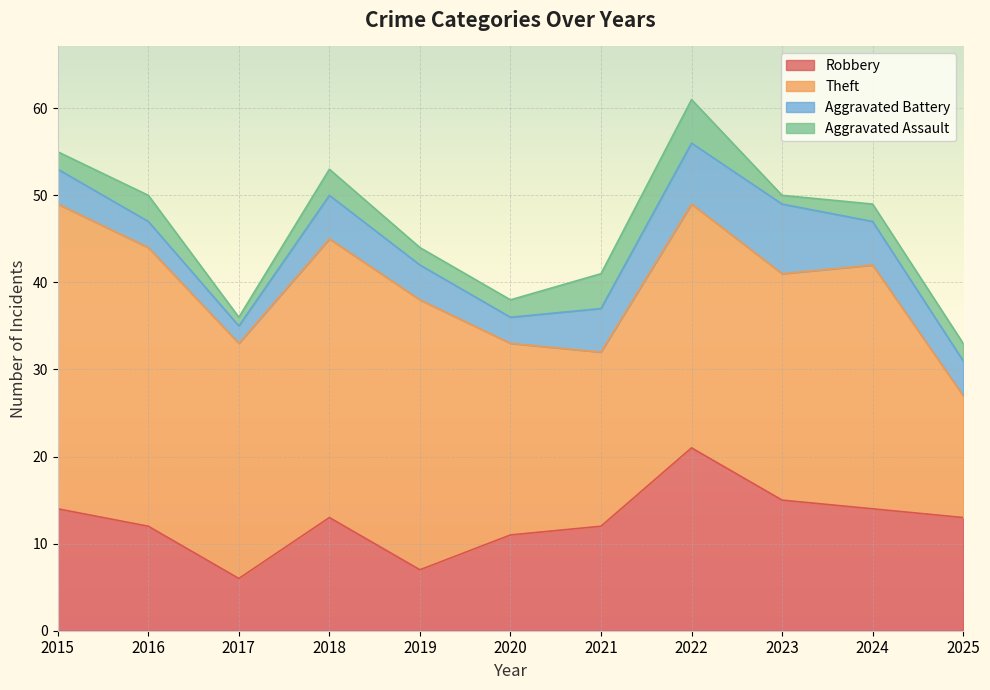

What is the average value of the Aggravated Battery series?

5